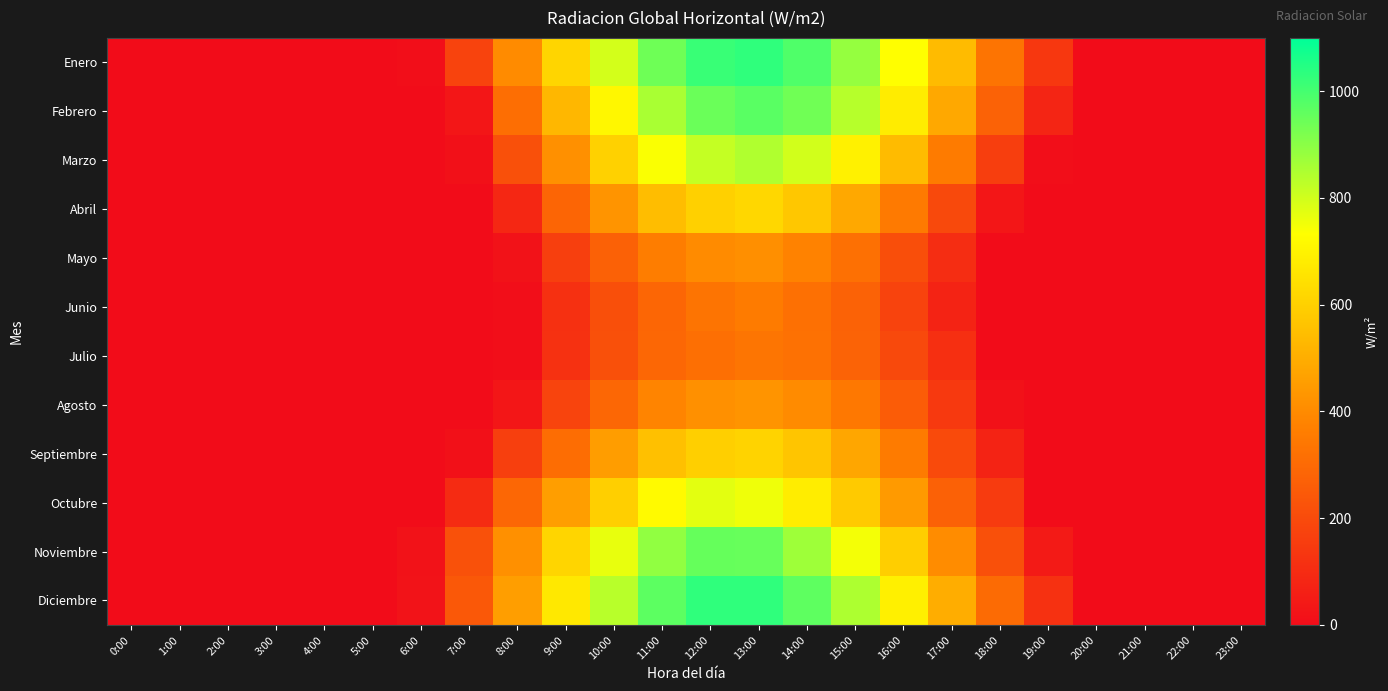

Which series has the widest spread of values?

Diciembre